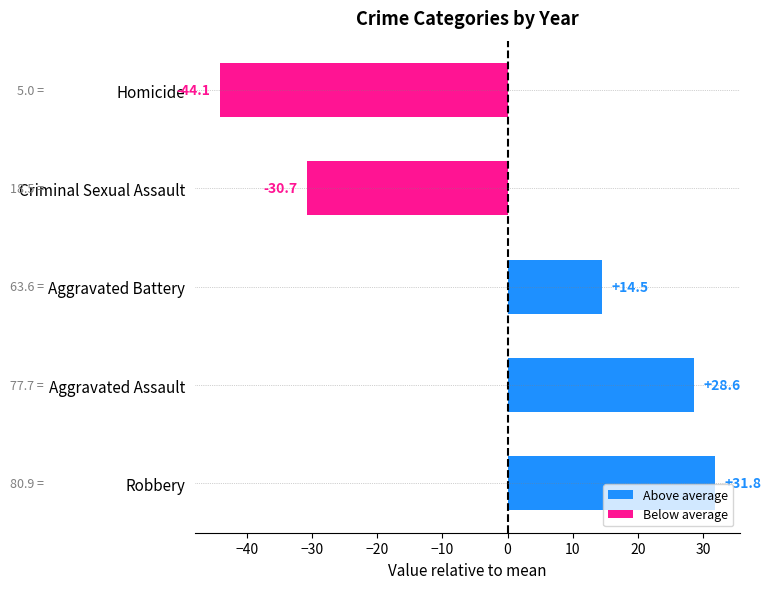

Which label corresponds to the largest value in the chart?

Robbery